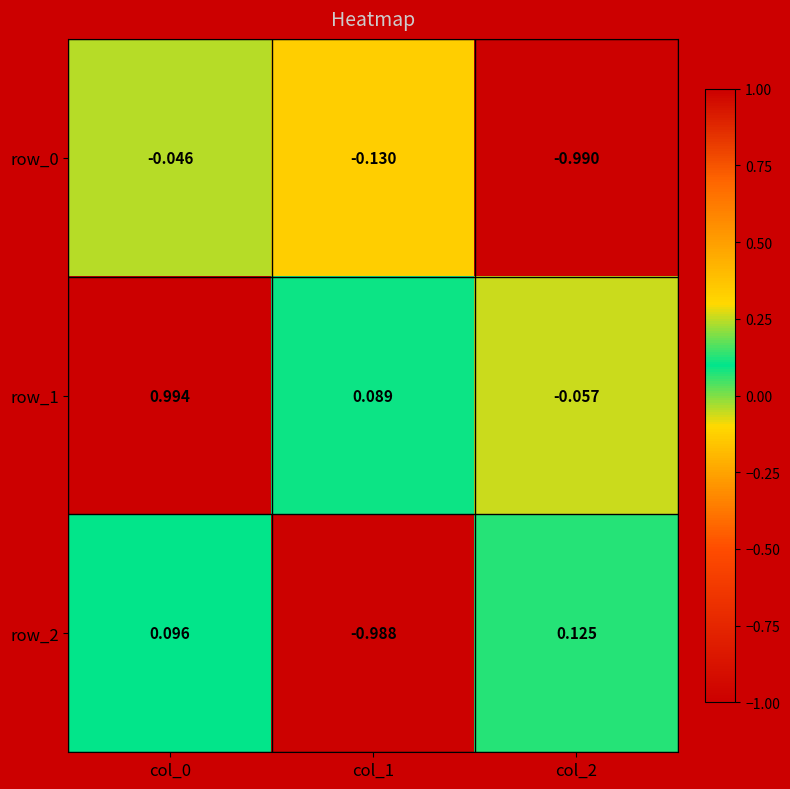

How many distinct data groups are displayed?

3